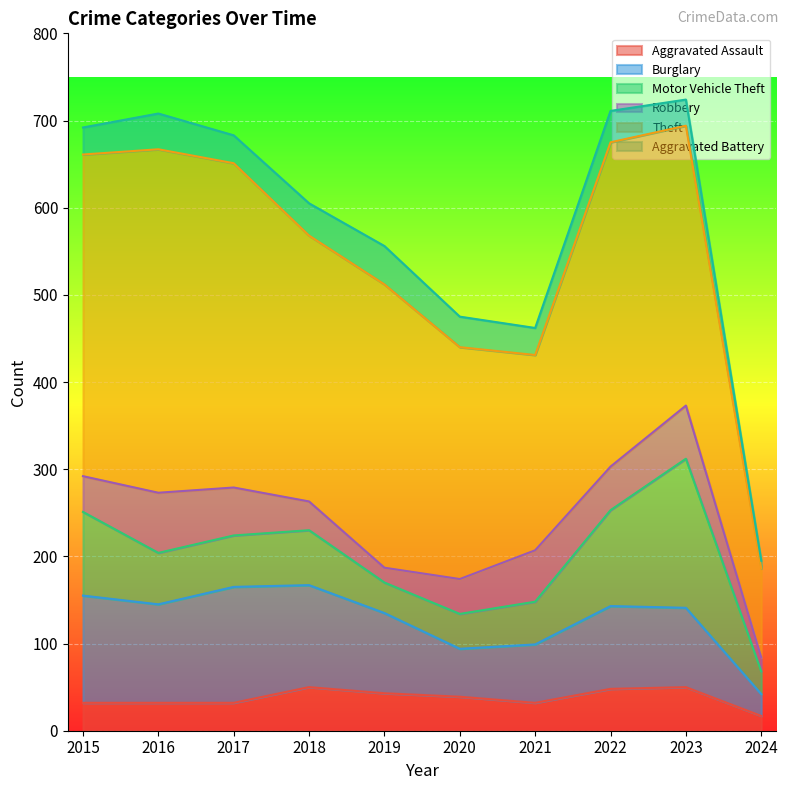

At which label does Burglary first exceed 95?

2015